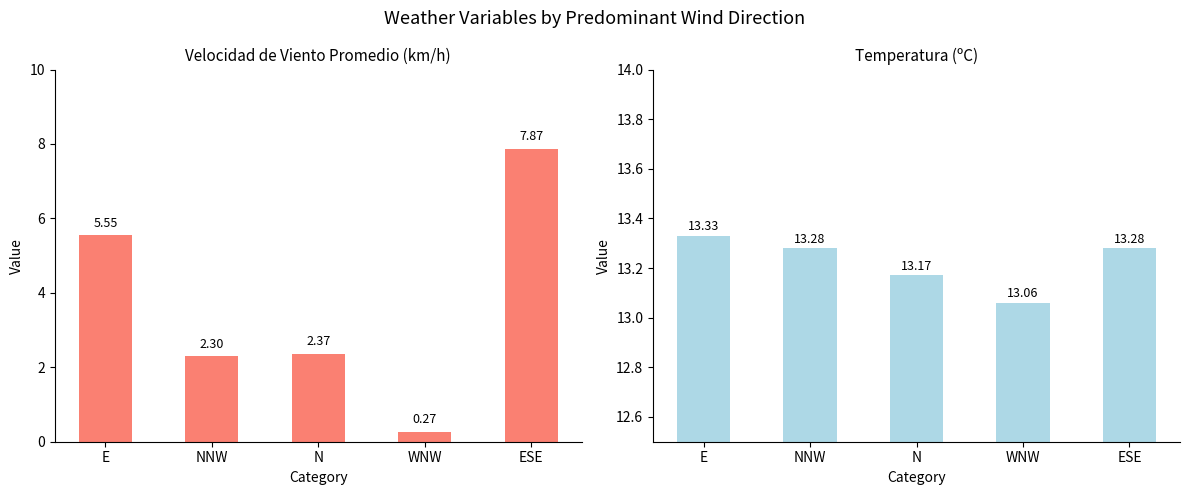

What is the highest value of the Temperatura (ºC) series?

13.3